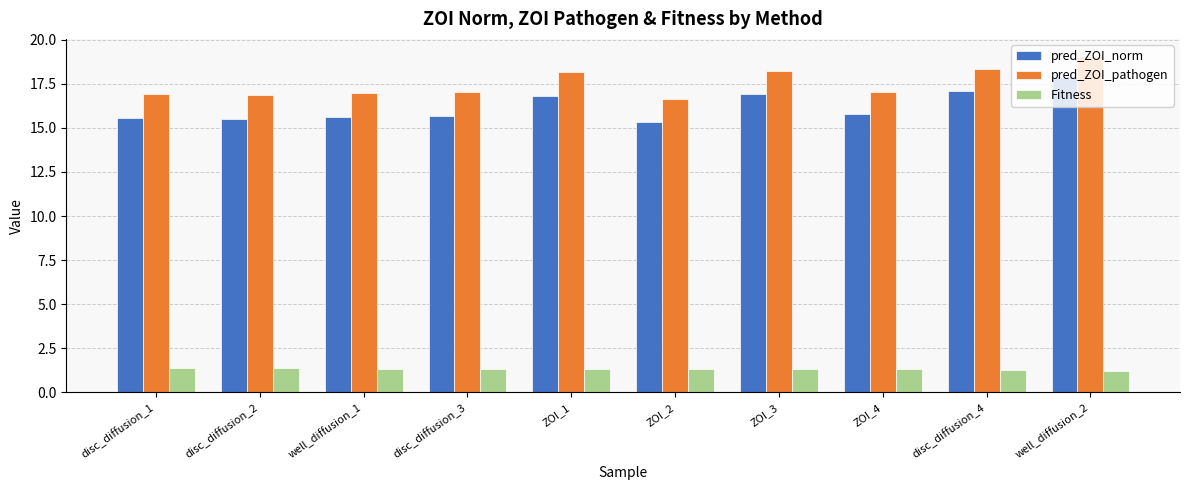

What is the sum of all pred_ZOI_pathogen values?

175.3